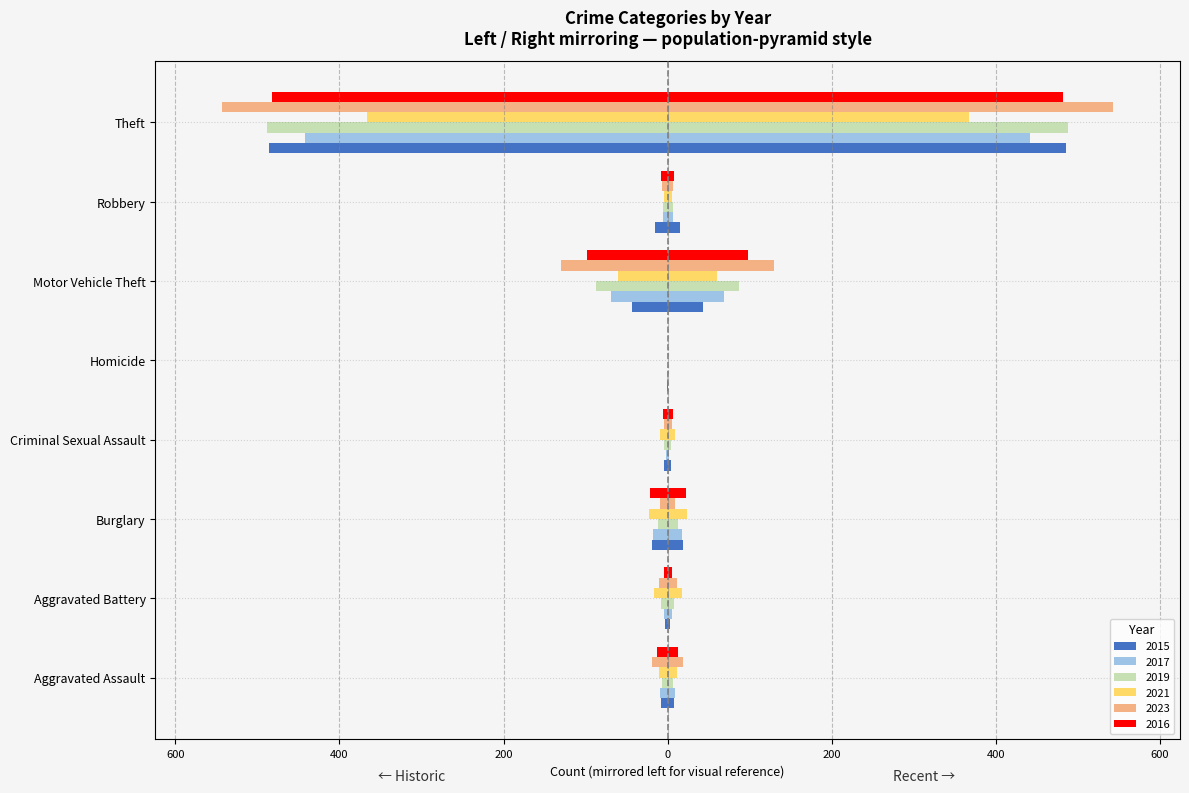

Reading right to left, what are all the values shown in this chart?

2015: -486	-15	-43	-1	-4	-19	-3	-8
2017: -442	-6	-69	-1	-2	-18	-5	-9
2019: -488	-6	-87	0	-4	-12	-8	-7
2021: -367	-5	-60	0	-9	-23	-17	-11
2023: -543	-7	-130	0	-5	-9	-11	-19
2016: -482	-8	-98	0	-6	-22	-5	-13